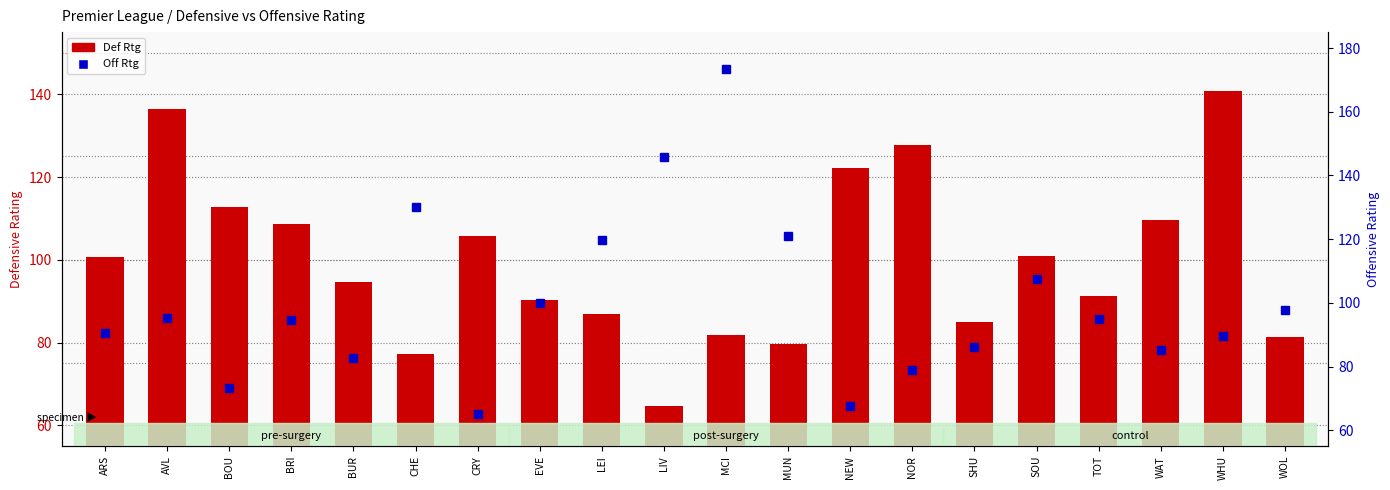

Does the chart contain stacked bars?

No